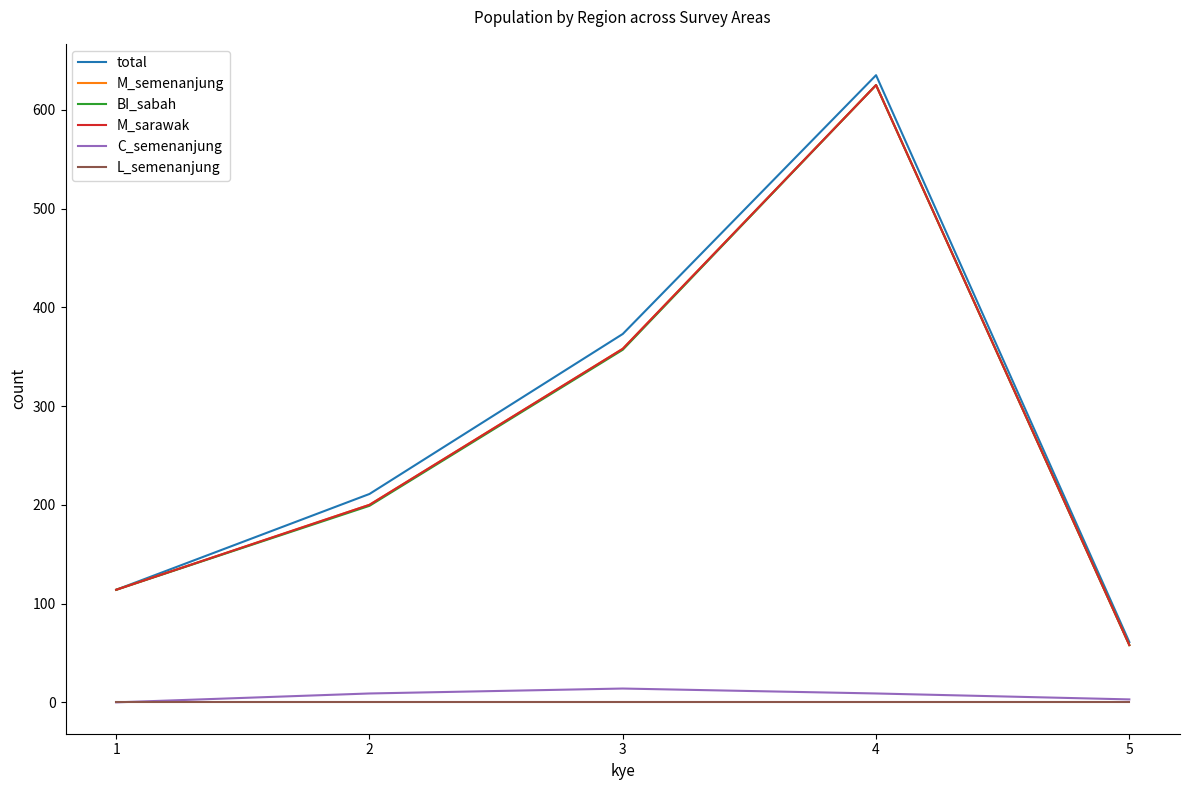

Reading left to right, list all the values displayed in this chart.

total: 1=114	2=211	3=373	4=635	5=61
M_semenanjung: 1=114	2=200	3=358	4=625	5=58
BI_sabah: 1=114	2=199	3=357	4=625	5=58
M_sarawak: 1=114	2=200	3=358	4=625	5=58
C_semenanjung: 1=0	2=9	3=14	4=9	5=3
L_semenanjung: 1=0	2=0	3=0	4=0	5=0